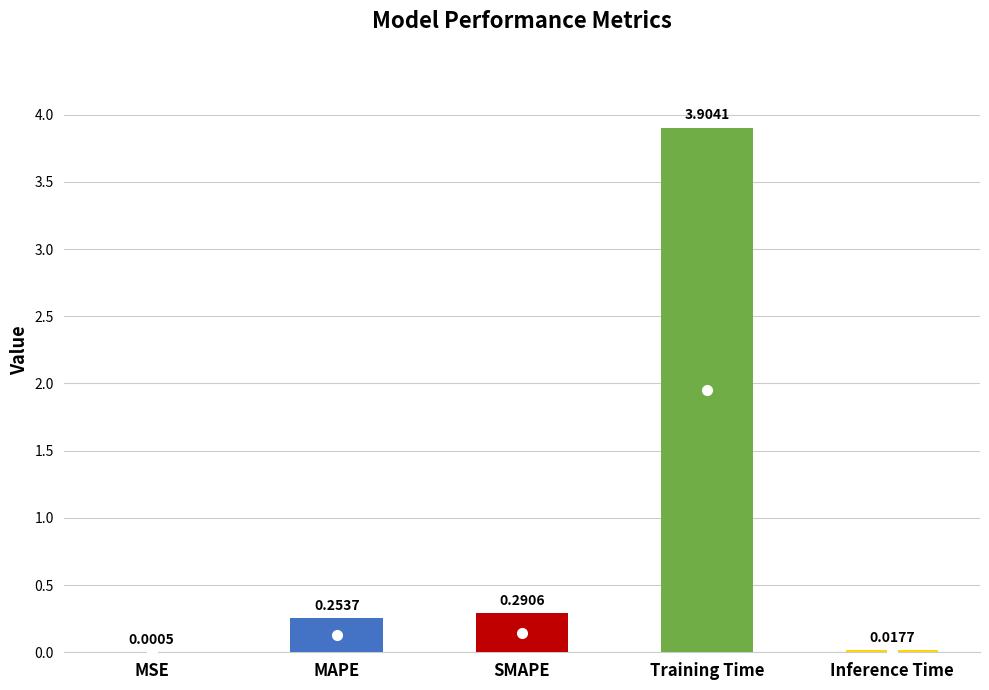

Which label corresponds to the largest value in the chart?

Training Time